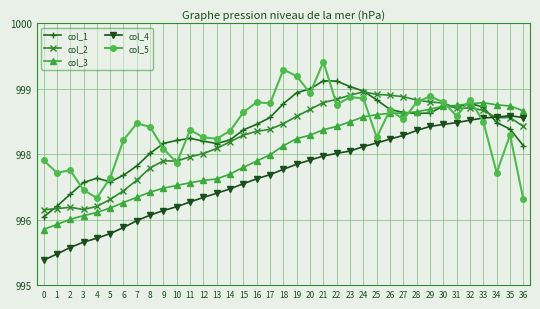

The value of col_1 at 6 is 1.4. True or false?

False